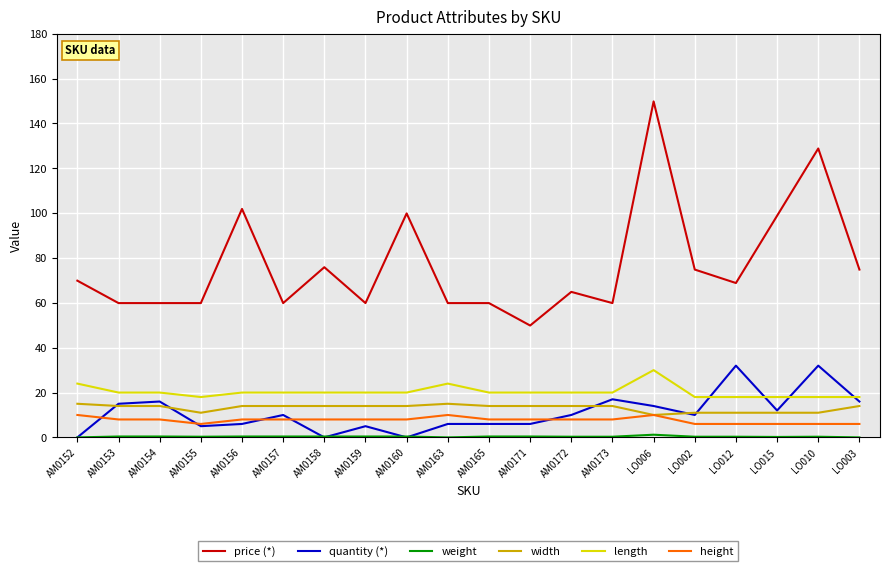

What is the sum of the width values at LO003 and AM0154?

28.0